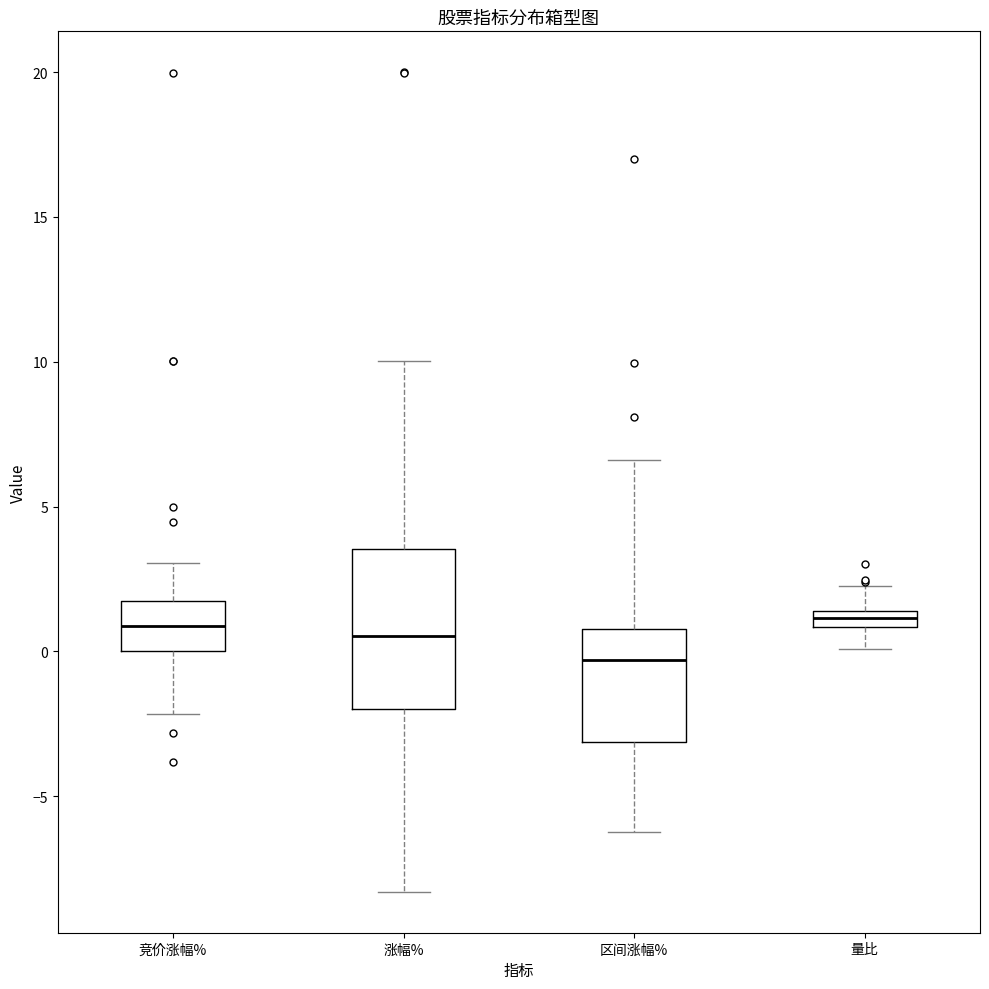

Which box is the tallest, from its lower edge to its upper edge?

涨幅%